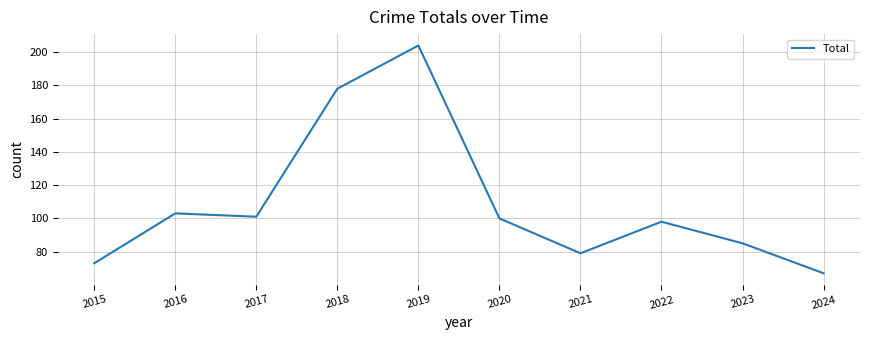

What is the difference between the values at 2019 and 2024?

137